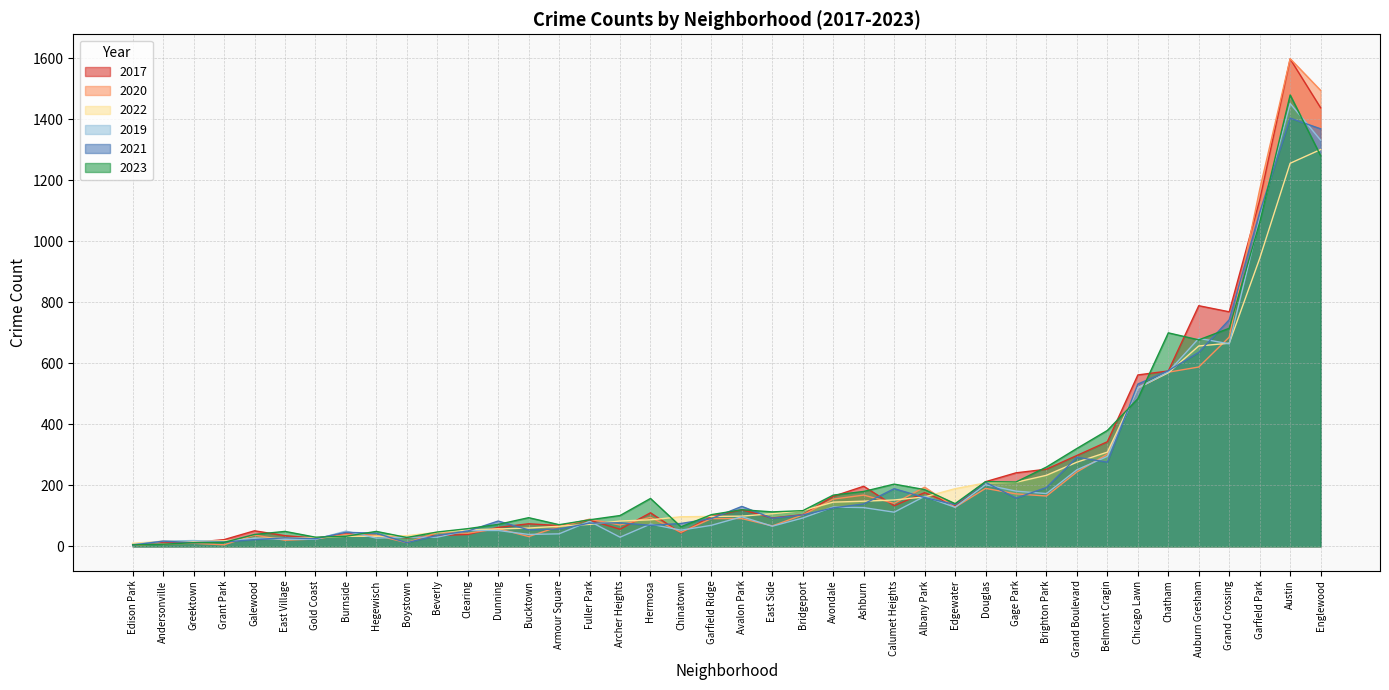

Does the chart display data point markers on the line(s)?

No